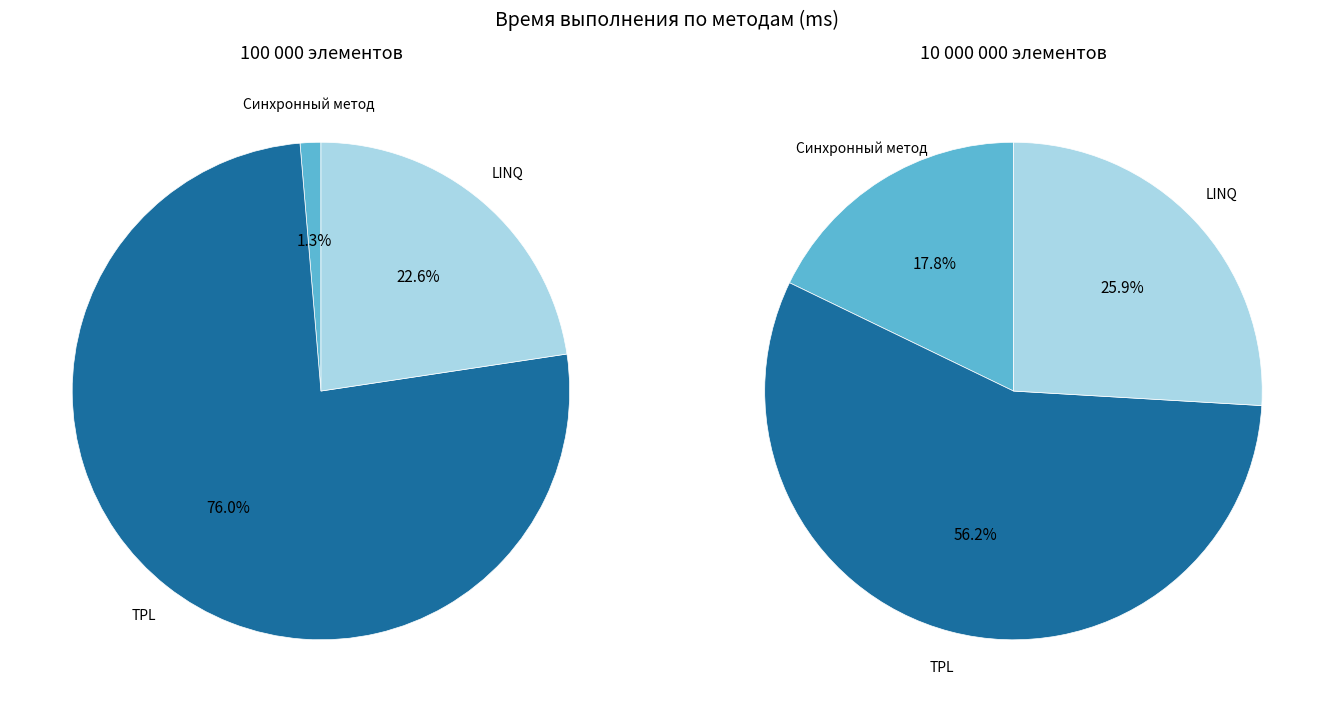

To the nearest percent, what percentage of the pie is 100_000?

13%